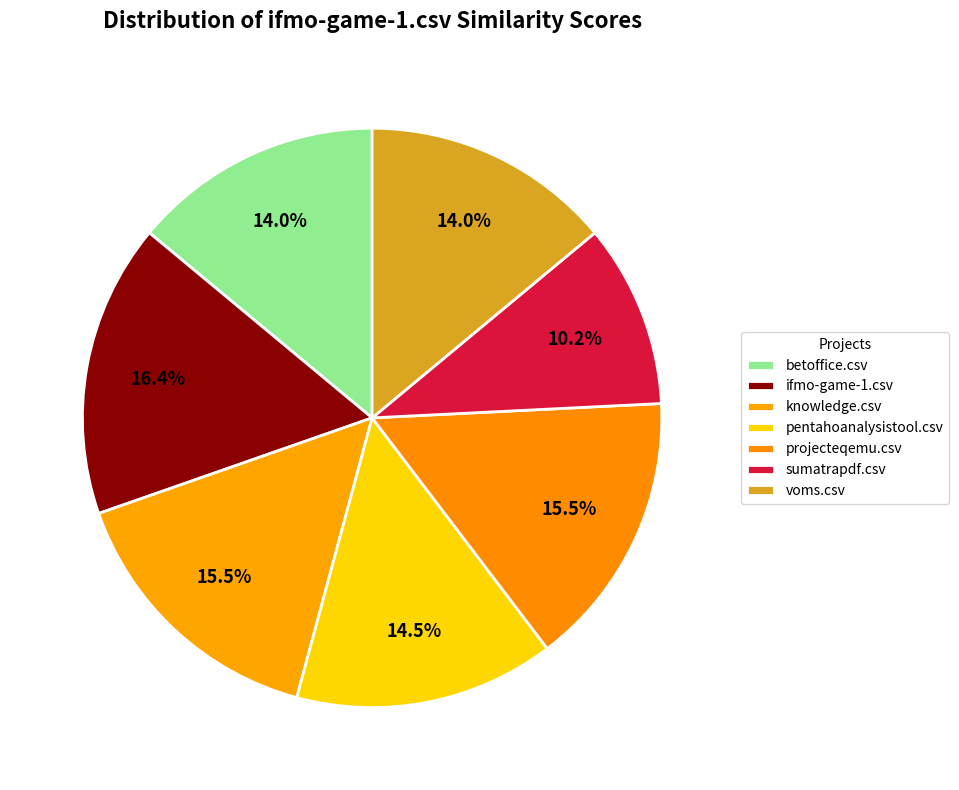

To the nearest percent, what portion does voms.csv represent?

14%